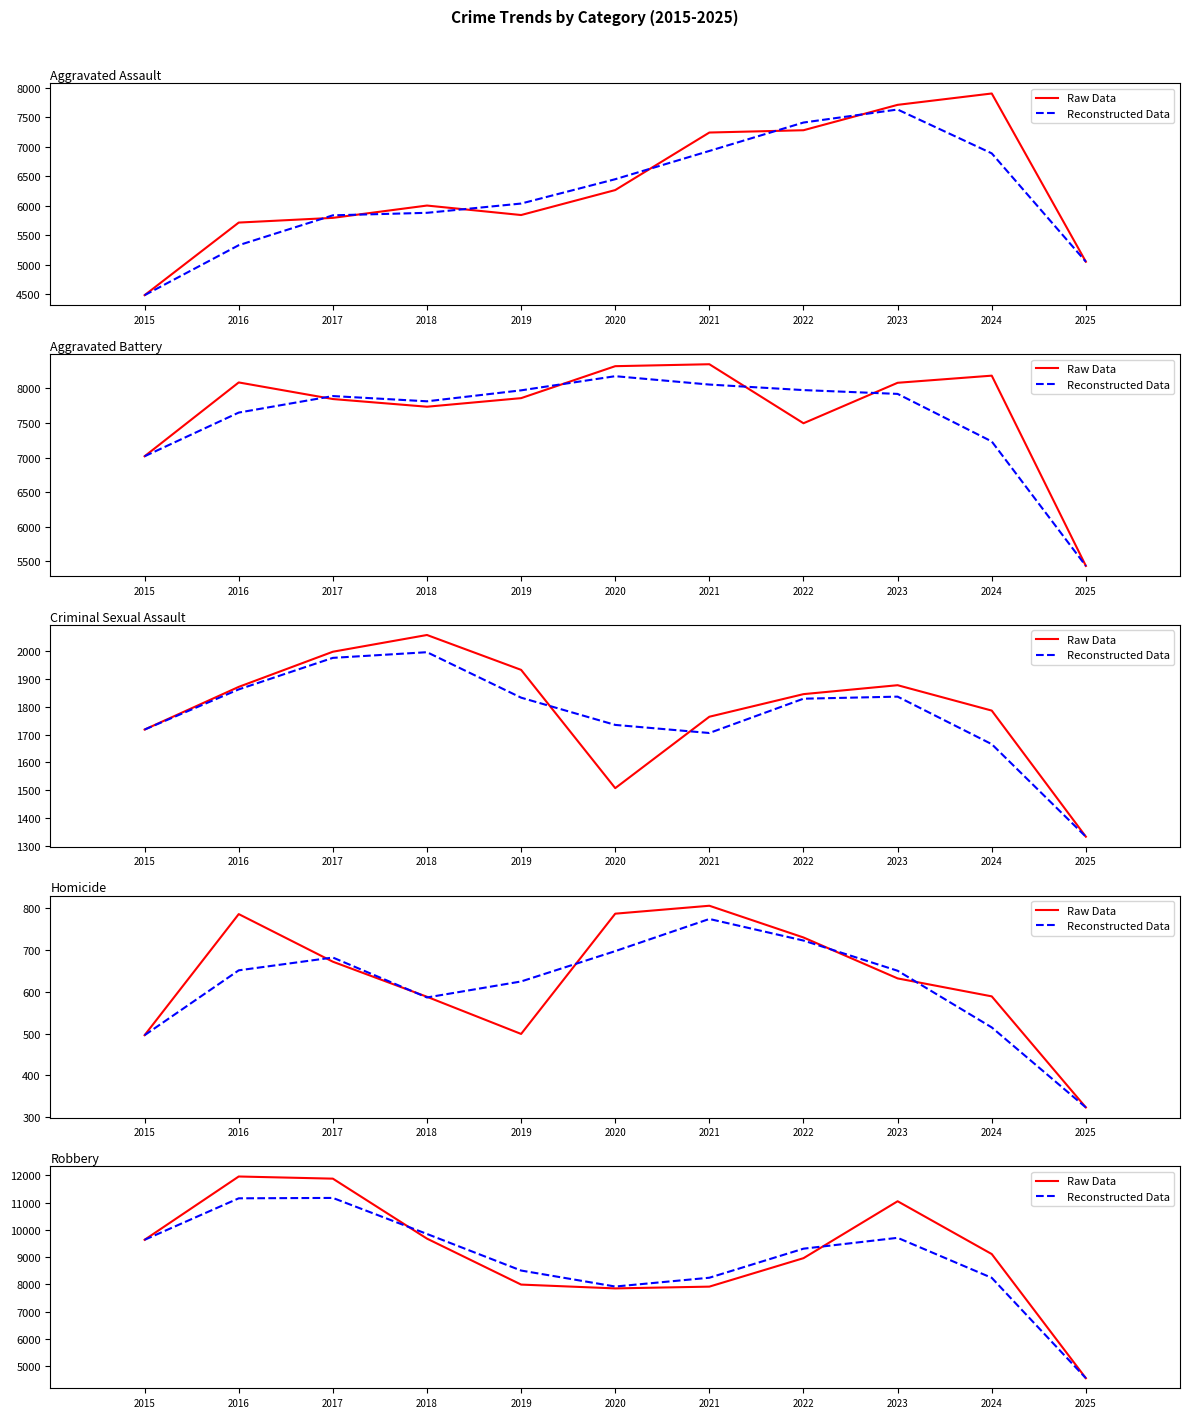

The Reconstructed Data series shows 8246.3 at 2021. True or false?

True